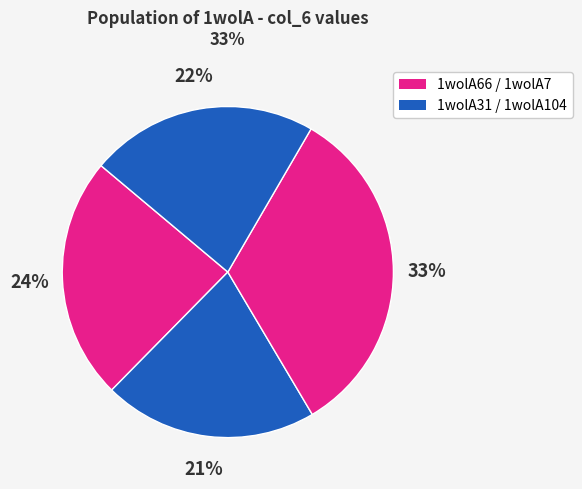

To the nearest percent, what is the difference between the largest and smallest slice percentages?

12%